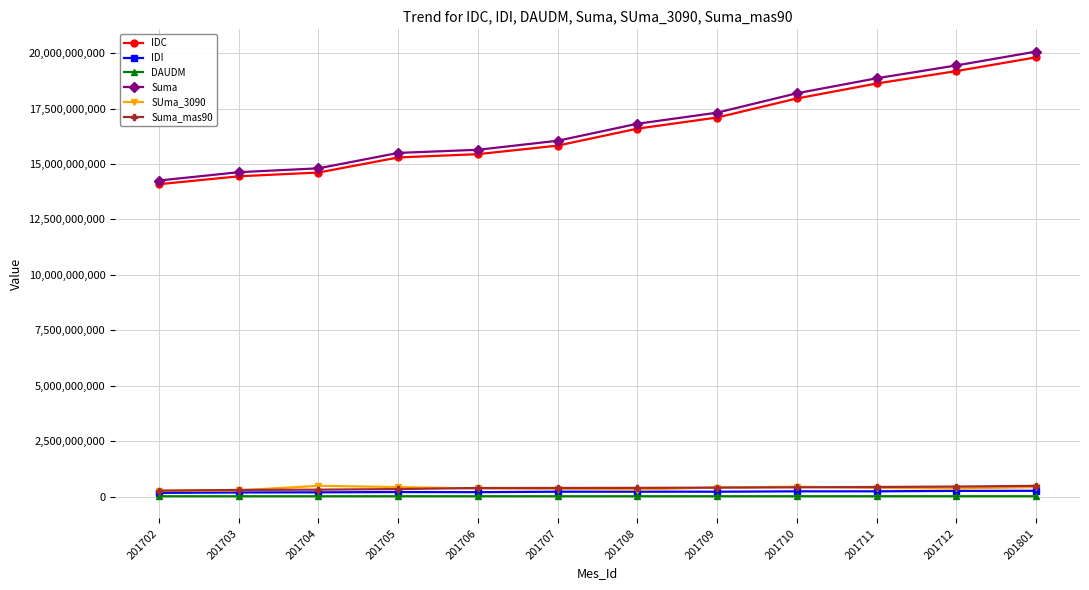

True or false: Suma_mas90 and Suma cross at least once.

False